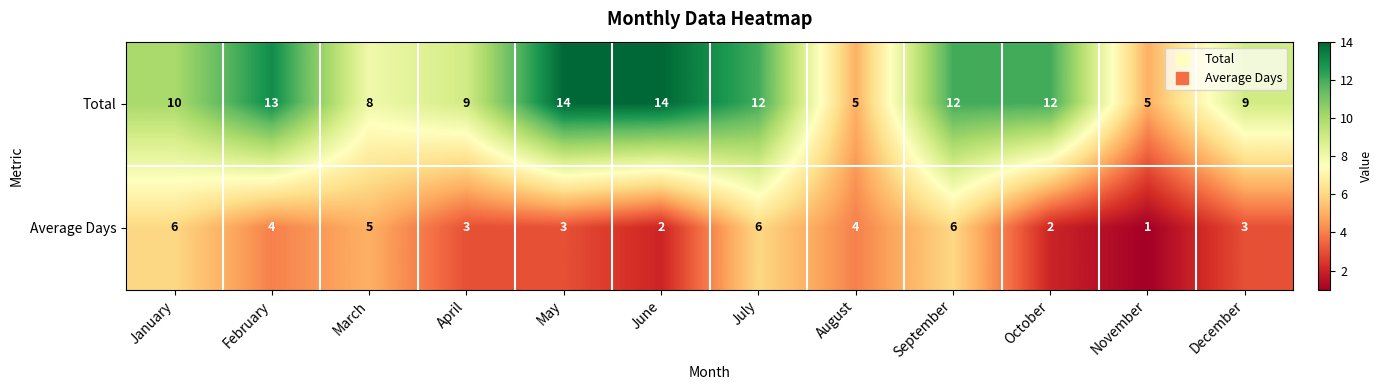

The Average Days series shows 5 at December. True or false?

False